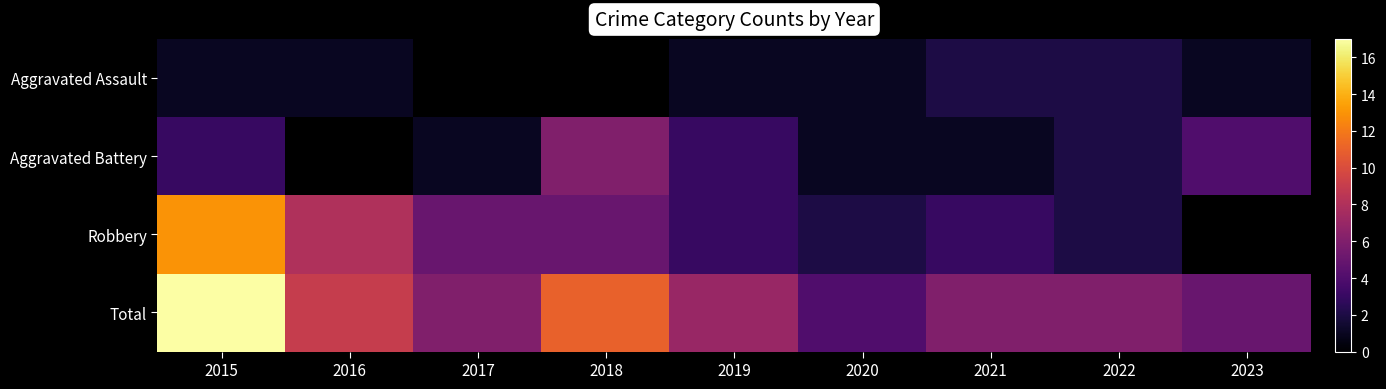

The Robbery series shows 5.0 at 2018. True or false?

True